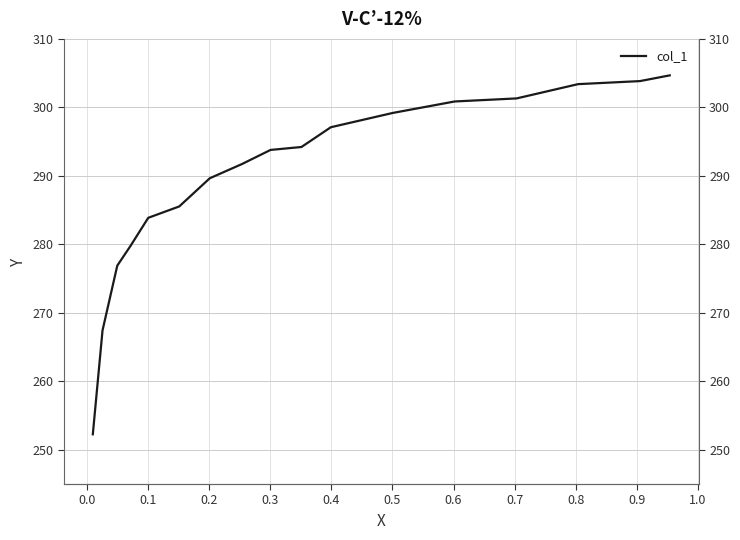

What is the difference between the maximum and minimum values?

52.4